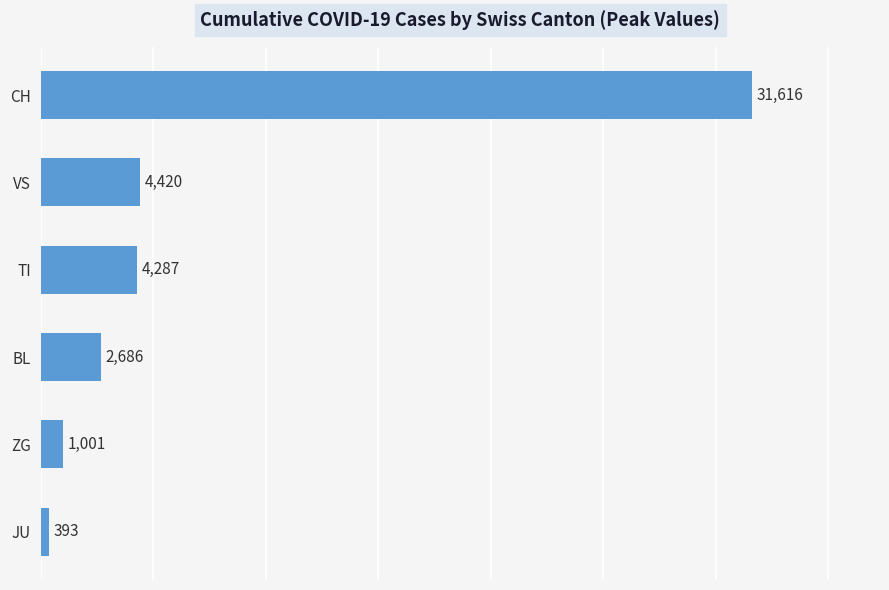

At which label is the value closest to 16004?

VS